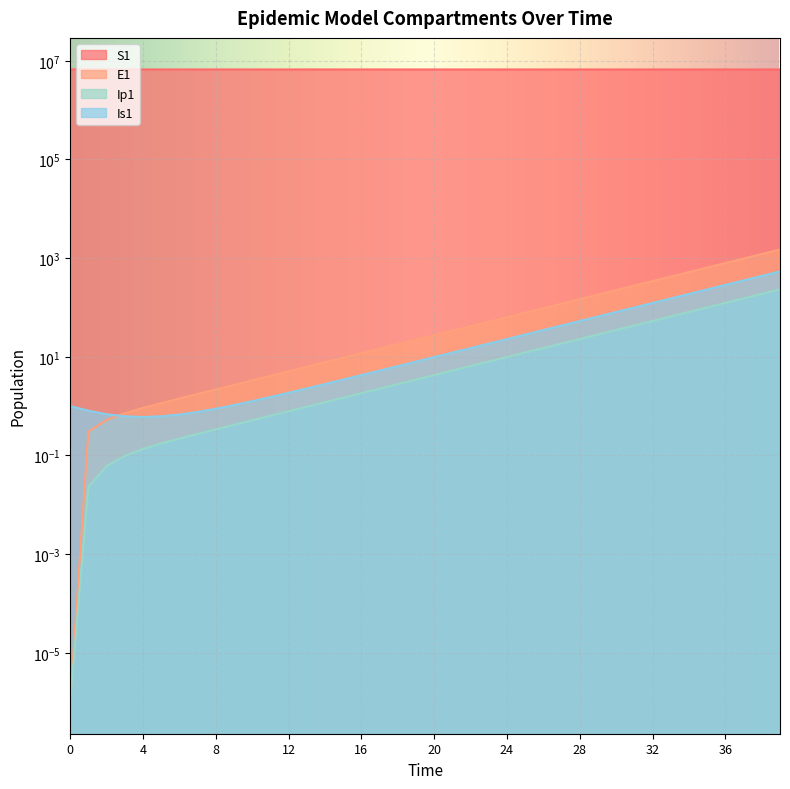

Reading left to right, list all the values displayed in this chart.

S1: 0=6671082.0	1=6671081.6	2=6671081.3	3=6671081.0	4=6671080.5	5=6671080.0	6=6671079.4	7=6671078.6	8=6671077.7	9=6671076.5	10=6671075.0	11=6671073.2	12=6671071.0	13=6671068.3	14=6671065.0	15=6671060.8	16=6671055.7	17=6671049.3	18=6671041.5	19=6671031.9	20=6671020.0	21=6671005.2	22=6670987.1	23=6670964.7	24=6670937.0	25=6670902.8	26=6670860.6	27=6670808.5	28=6670744.2	29=6670664.8	30=6670566.8	31=6670445.8	32=6670296.4	33=6670111.9	34=6669884.2	35=6669603.1	36=6669256.1	37=6668827.7	38=6668298.9	39=6667646.1
E1: 0=0.0	1=0.3	2=0.5	3=0.7	4=0.9	5=1.1	6=1.4	7=1.8	8=2.2	9=2.7	10=3.3	11=4.1	12=5.1	13=6.2	14=7.7	15=9.5	16=11.8	17=14.5	18=17.9	19=22.1	20=27.3	21=33.7	22=41.6	23=51.4	24=63.4	25=78.3	26=96.7	27=119.4	28=147.4	29=182.0	30=224.6	31=277.3	32=342.4	33=422.7	34=521.8	35=644.2	36=795.3	37=981.8	38=1212.0	39=1496.2
Ip1: 0=0.0	1=0.0	2=0.1	3=0.1	4=0.1	5=0.2	6=0.2	7=0.3	8=0.3	9=0.4	10=0.5	11=0.6	12=0.8	13=1.0	14=1.2	15=1.5	16=1.8	17=2.3	18=2.8	19=3.4	20=4.3	21=5.2	22=6.5	23=8.0	24=9.9	25=12.2	26=15.1	27=18.6	28=22.9	29=28.3	30=35.0	31=43.2	32=53.3	33=65.8	34=81.3	35=100.3	36=123.8	37=152.9	38=188.7	39=233.0
Is1: 0=1.0	1=0.8	2=0.7	3=0.6	4=0.6	5=0.6	6=0.7	7=0.8	8=0.9	9=1.0	10=1.3	11=1.5	12=1.9	13=2.3	14=2.8	15=3.4	16=4.2	17=5.2	18=6.5	19=8.0	20=9.8	21=12.1	22=15.0	23=18.5	24=22.8	25=28.2	26=34.8	27=42.9	28=53.0	29=65.4	30=80.8	31=99.7	32=123.1	33=152.0	34=187.7	35=231.7	36=286.1	37=353.1	38=436.0	39=538.2